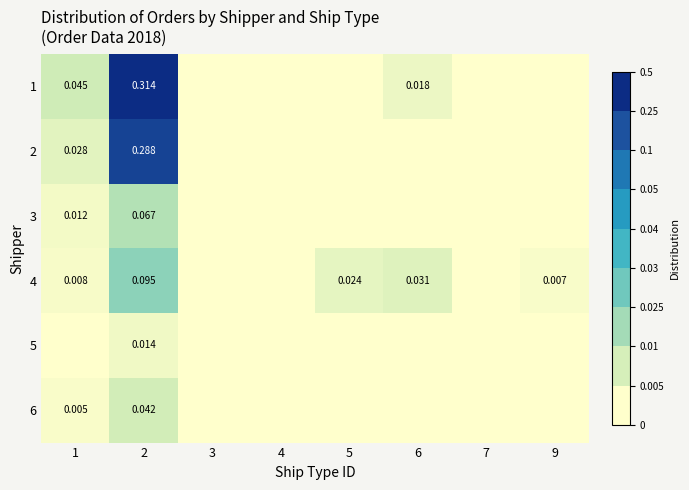

Is the value of 4 at 1 greater than the value of 6 at 1?

Yes